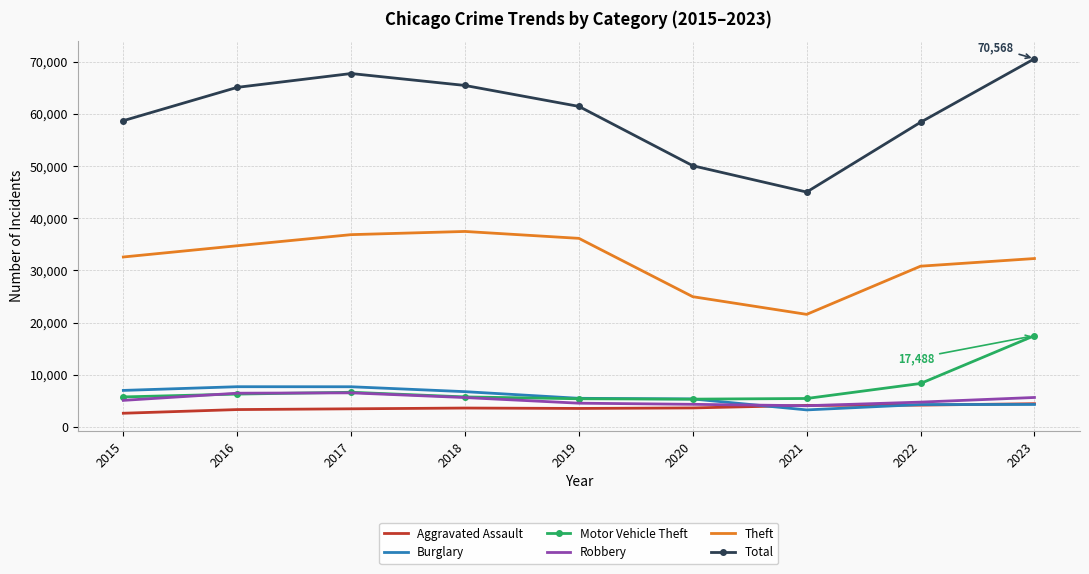

Is it true that Burglary equals 3258 at 2021?

True